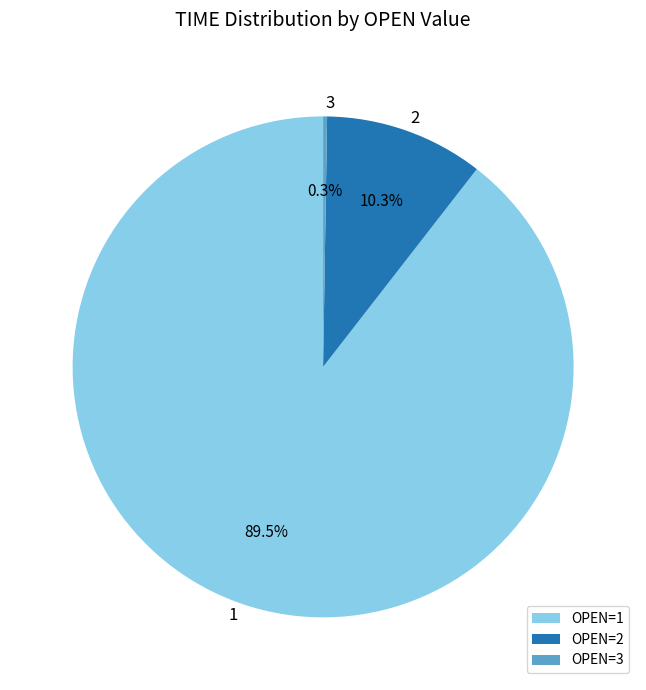

Which has a higher value, OPEN=1 or OPEN=2?

OPEN=1